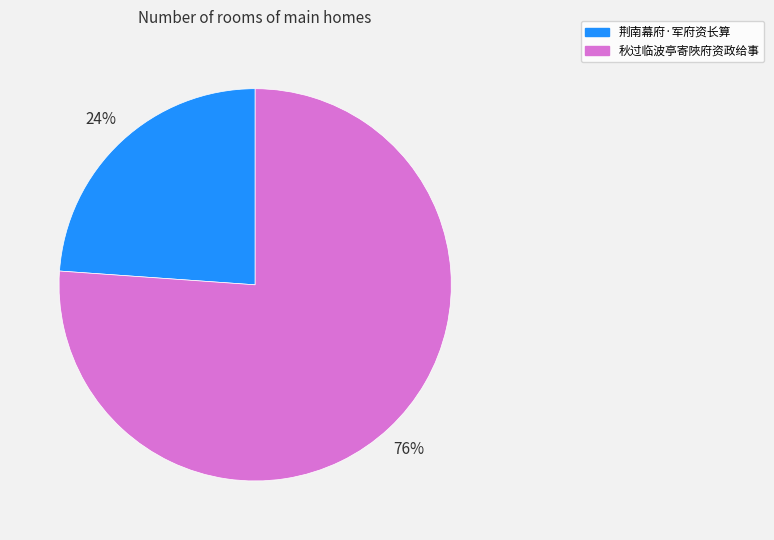

Which category accounts for the majority?

秋过临波亭寄陜府资政给事